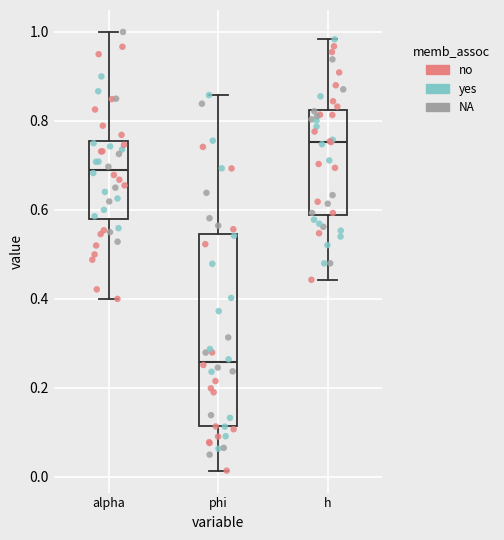

Where is the lower edge of the box for alpha on the y-axis? The values are not printed on the chart, so give them approximately, as read against the axis.

0.58